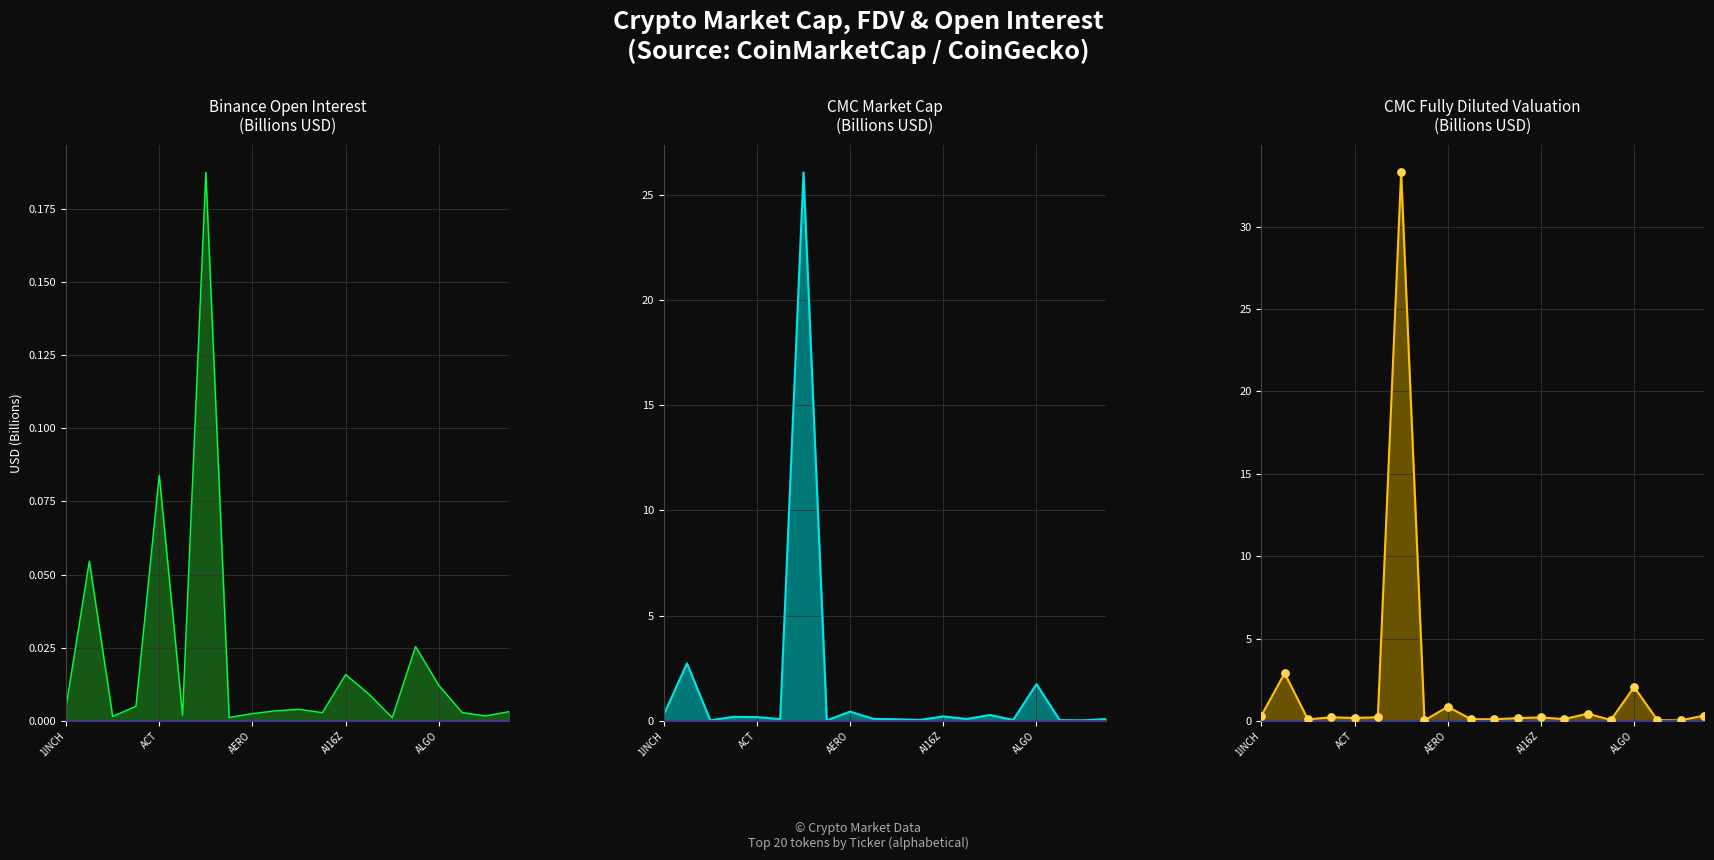

Is the value of Binance OI at 8 greater than the value of CMC_FDV at 19?

No